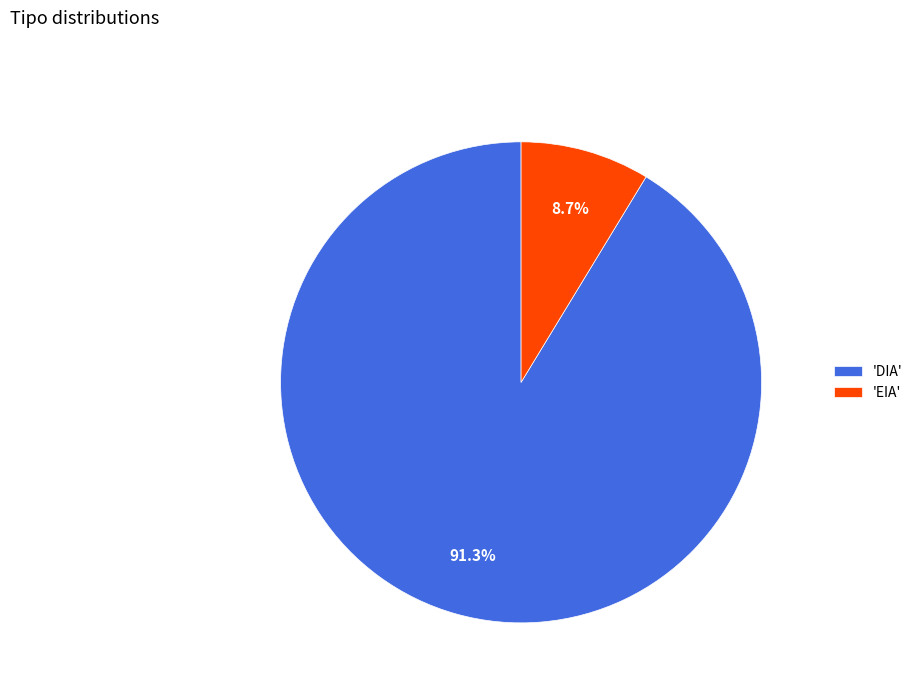

Approximately how many times larger is the value at 'DIA' compared to 'EIA'?

10.5